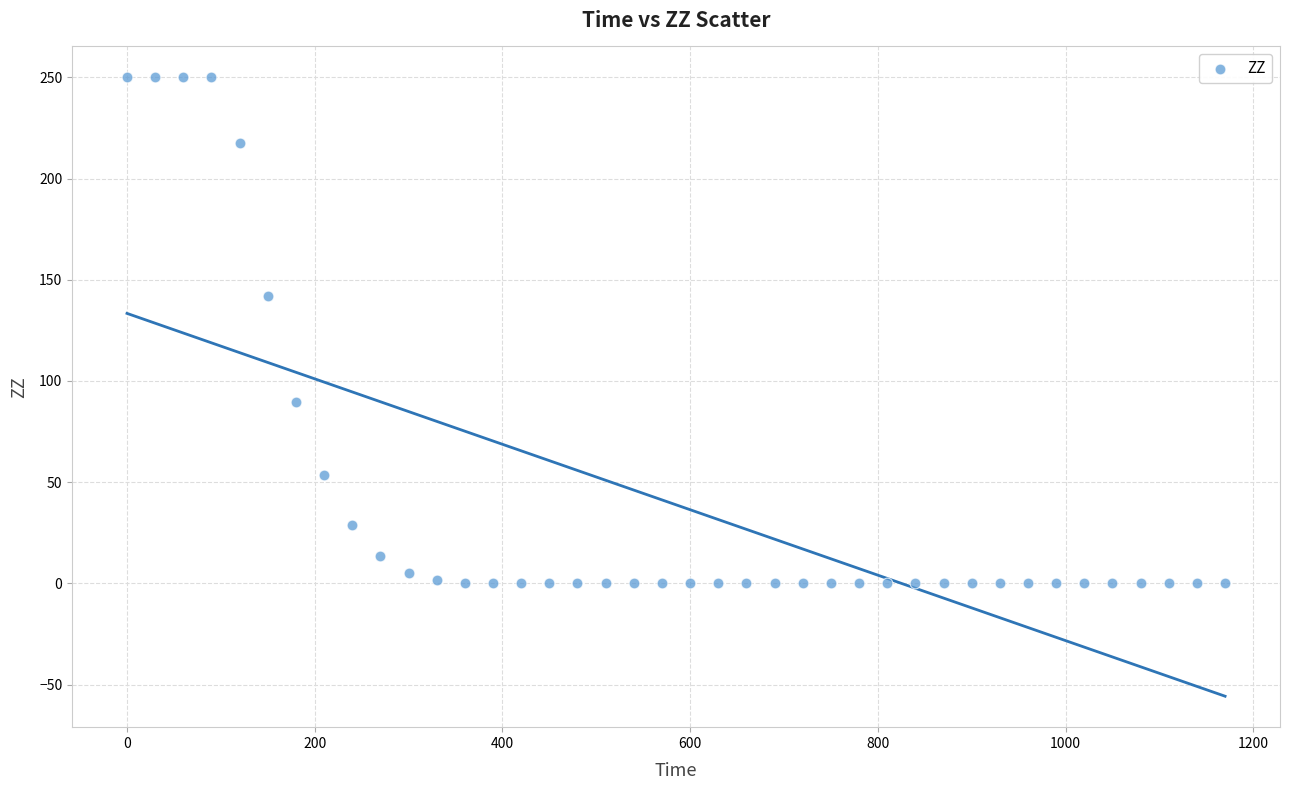

What Y value in the scatter plot is closest to 125?

142.1